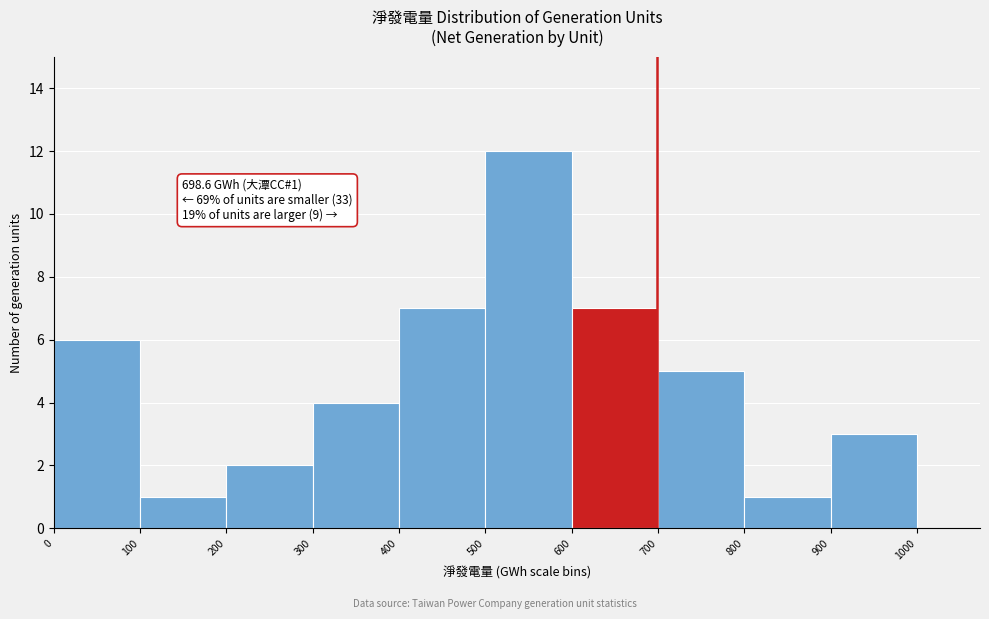

Over which range of the x-axis is the bar tallest?

500 to 600